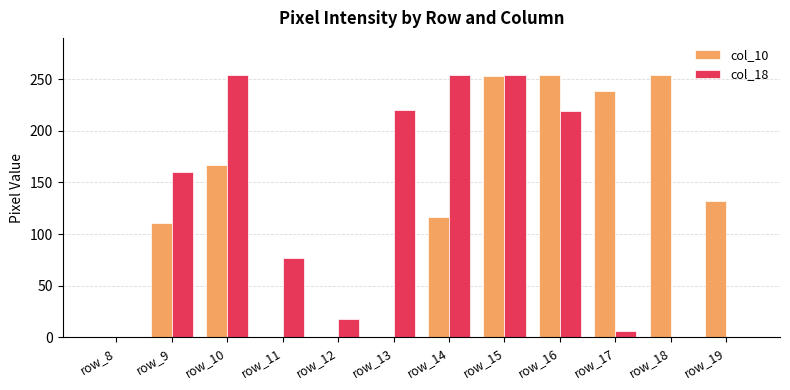

What are all the series names shown in the legend?

col_10, col_18